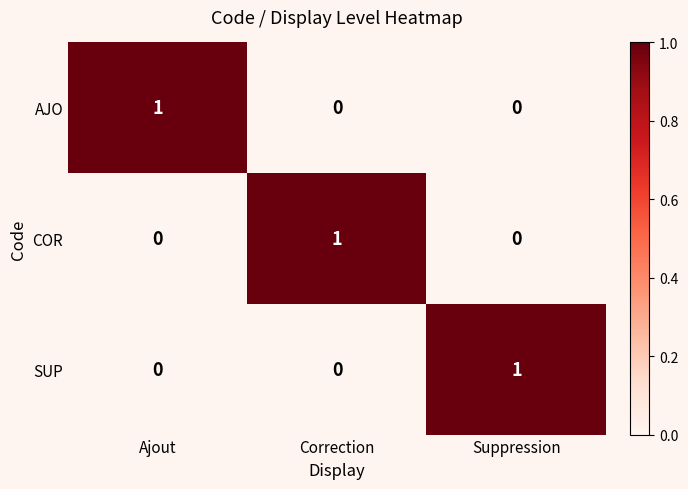

The COR series shows 0 at Ajout. True or false?

True